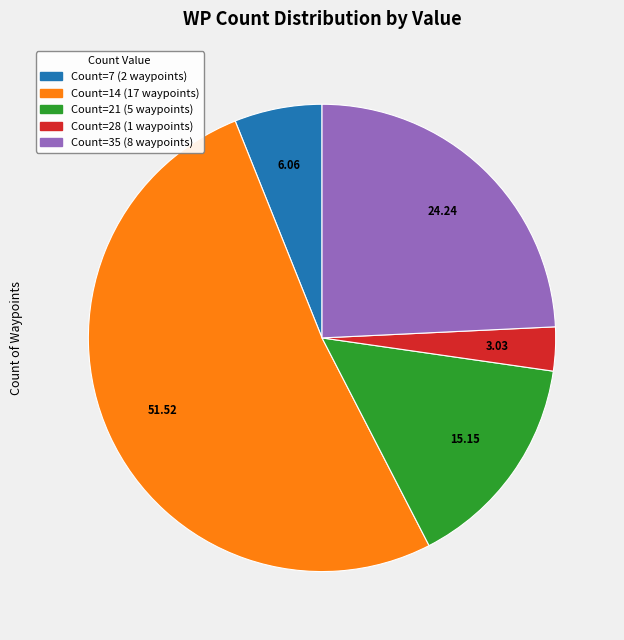

Is there any slice that represents more than half of the pie?

Yes